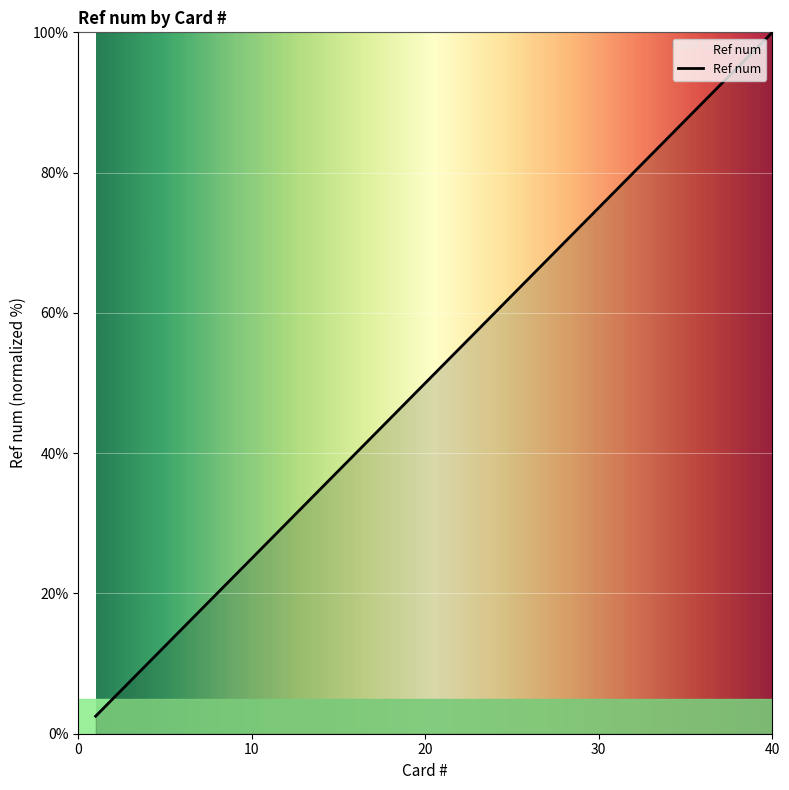

True or false: there are more than 0 points higher than both neighbors.

False